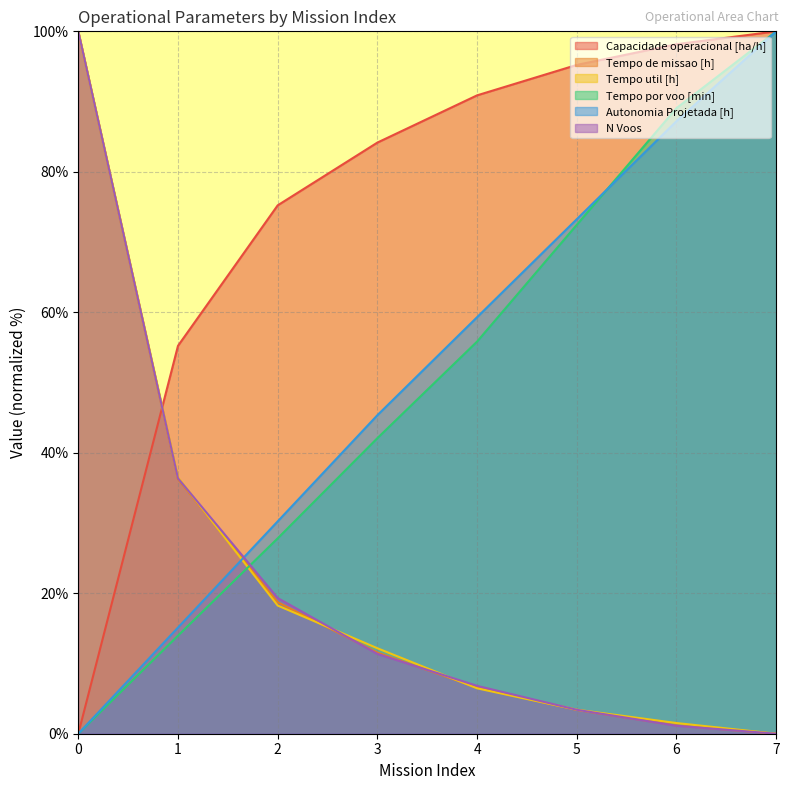

How many times do Autonomia Projetada [h] and N Voos cross each other?

1